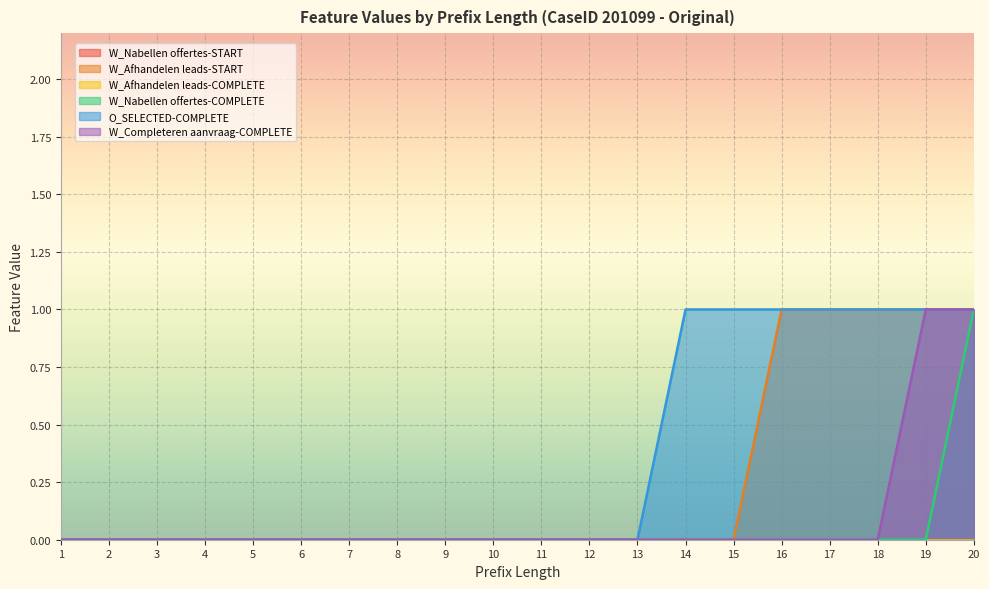

What is the difference between the second highest and second lowest values in the W_Afhandelen leads-START series?

1